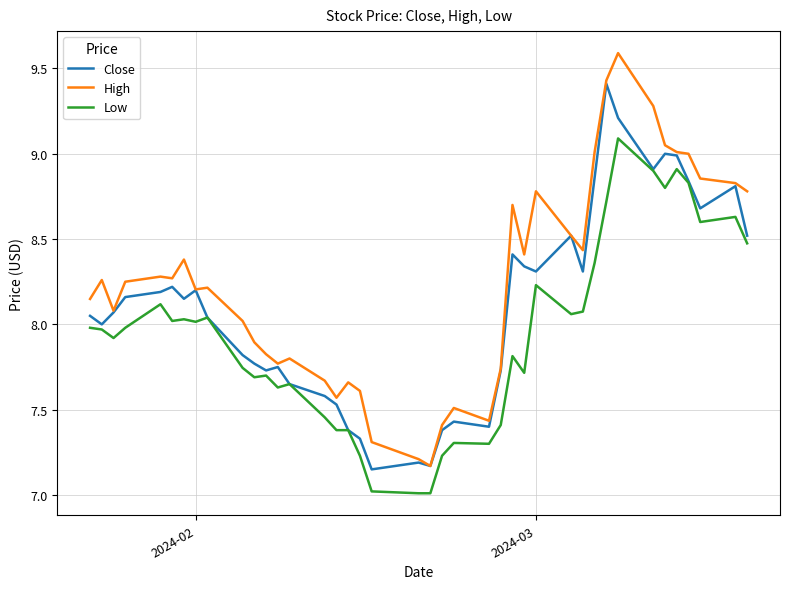

Rank the series by their maximum value, from highest to lowest.

High, Close, Low